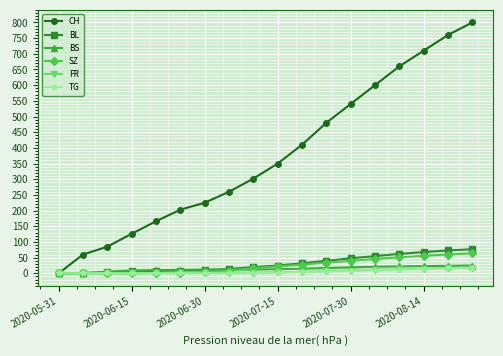

Which series has the largest total across all categories?

CH